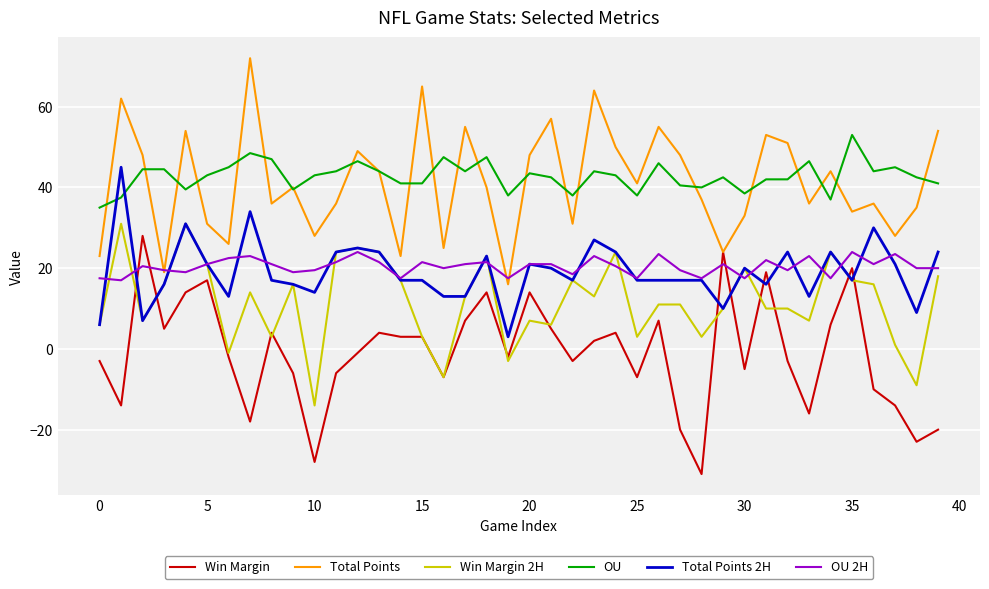

Which series ends up on top after the final intersection of OU 2H and Win Margin?

OU 2H